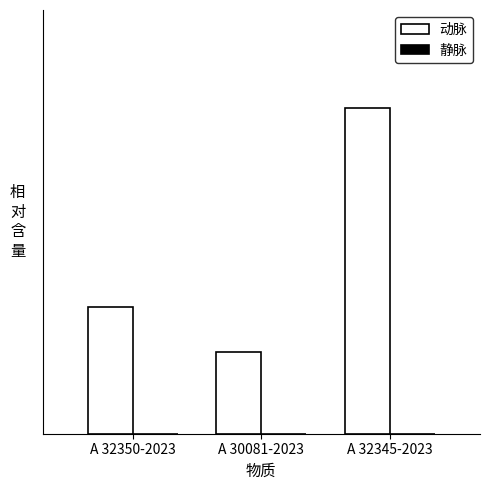

Does the chart contain any negative values?

No